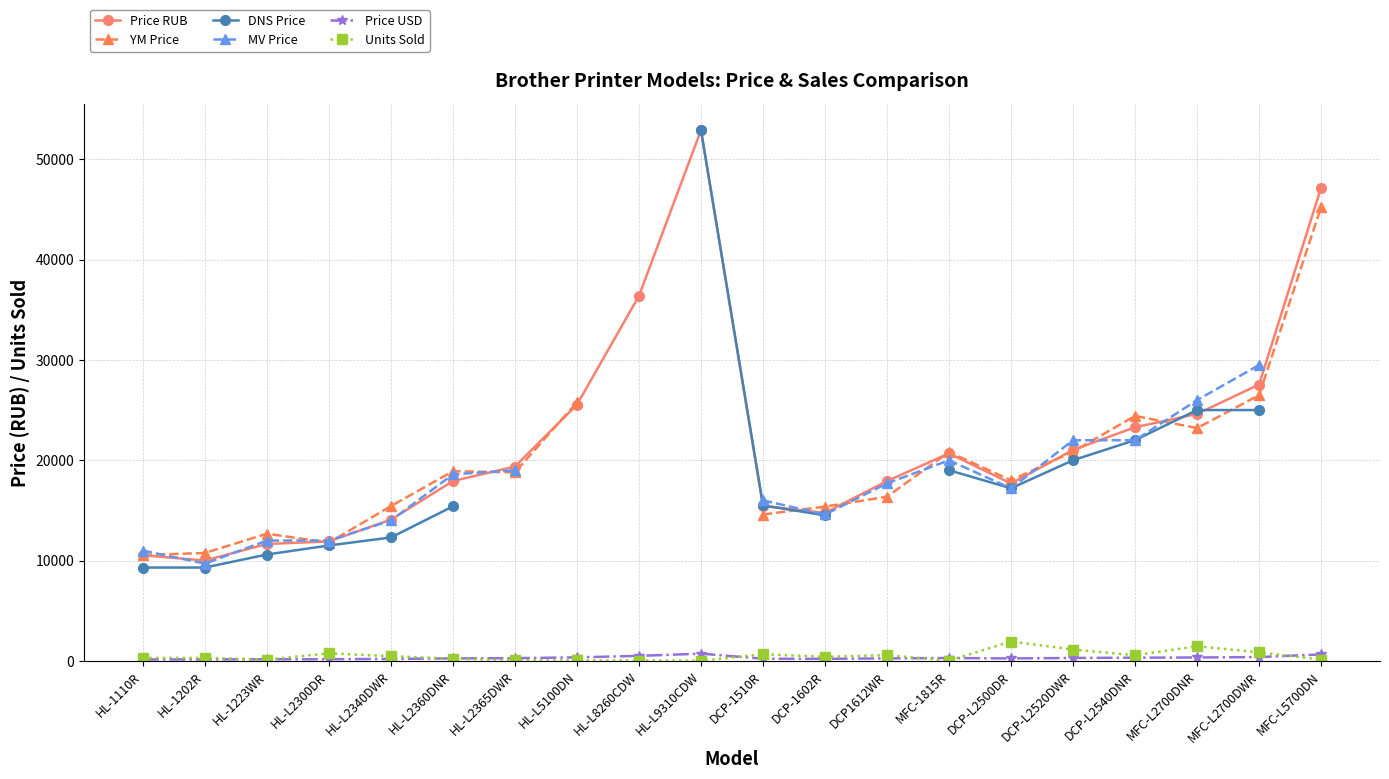

In Price RUB, how many points are higher than both neighbors (excluding endpoints)?

2